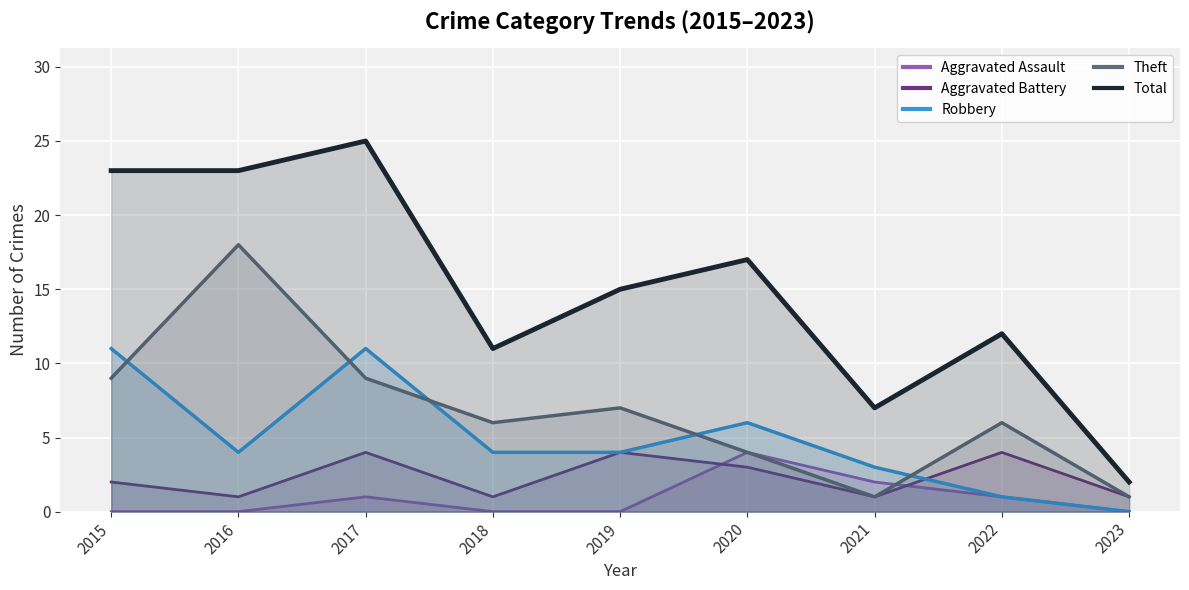

Reading left to right, what are all the values shown in this chart?

Aggravated Assault: 0	0	1	0	0	4	2	1	0
Aggravated Battery: 2	1	4	1	4	3	1	4	1
Robbery: 11	4	11	4	4	6	3	1	0
Theft: 9	18	9	6	7	4	1	6	1
Total: 23	23	25	11	15	17	7	12	2